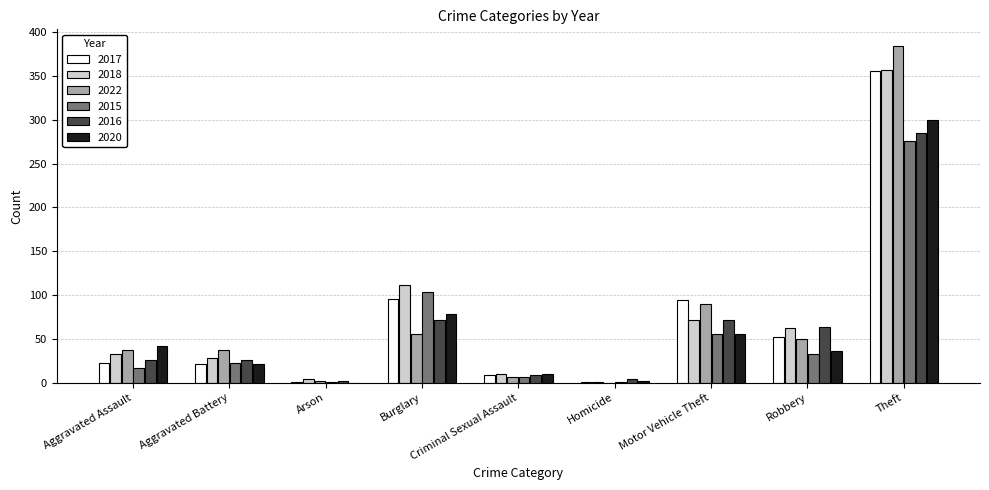

The 2016 series shows 26 at Aggravated Battery. True or false?

True